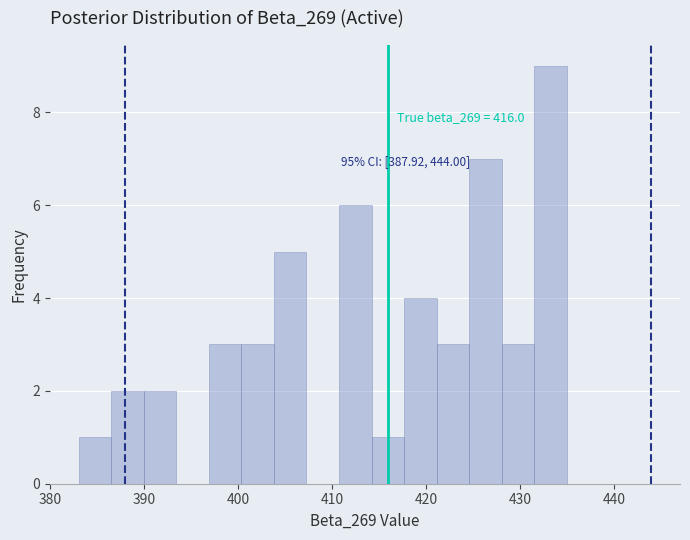

Around what value on the x-axis is the tallest bar? Give the approximate position of its centre, as read against the axis.

433